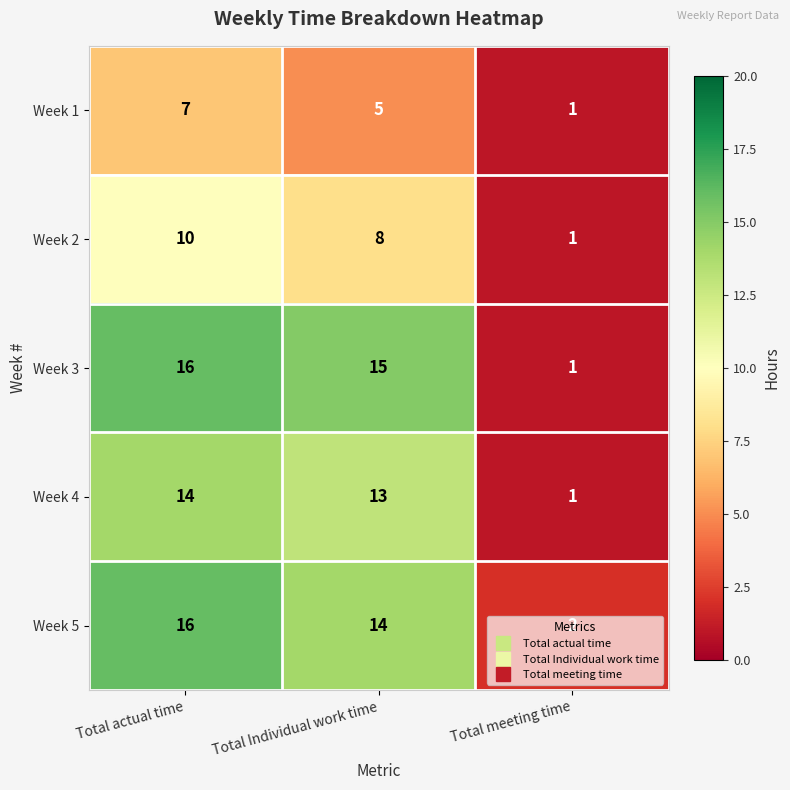

What is the total value across all series at Total actual time?

63